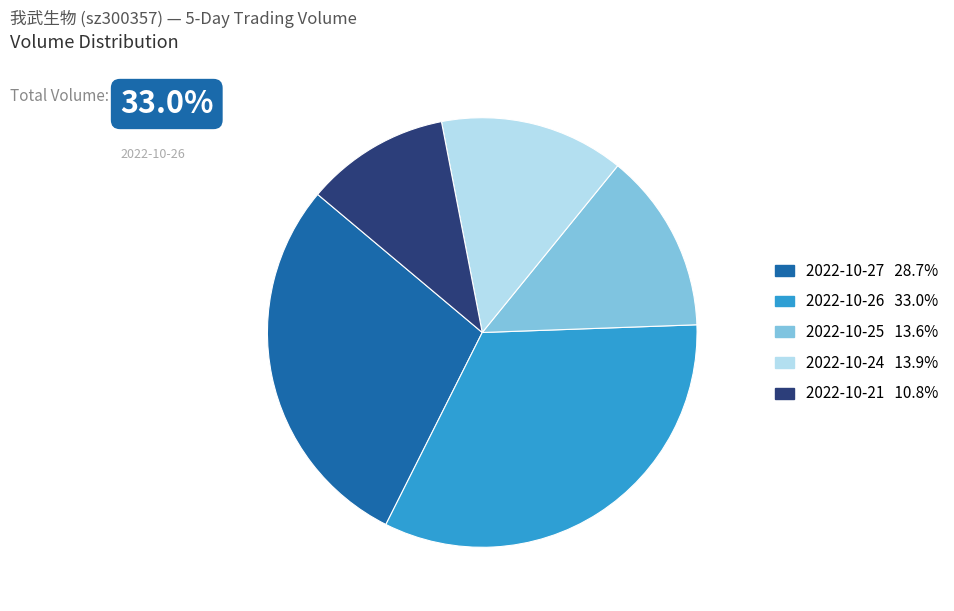

Count the number of slices in the pie.

5